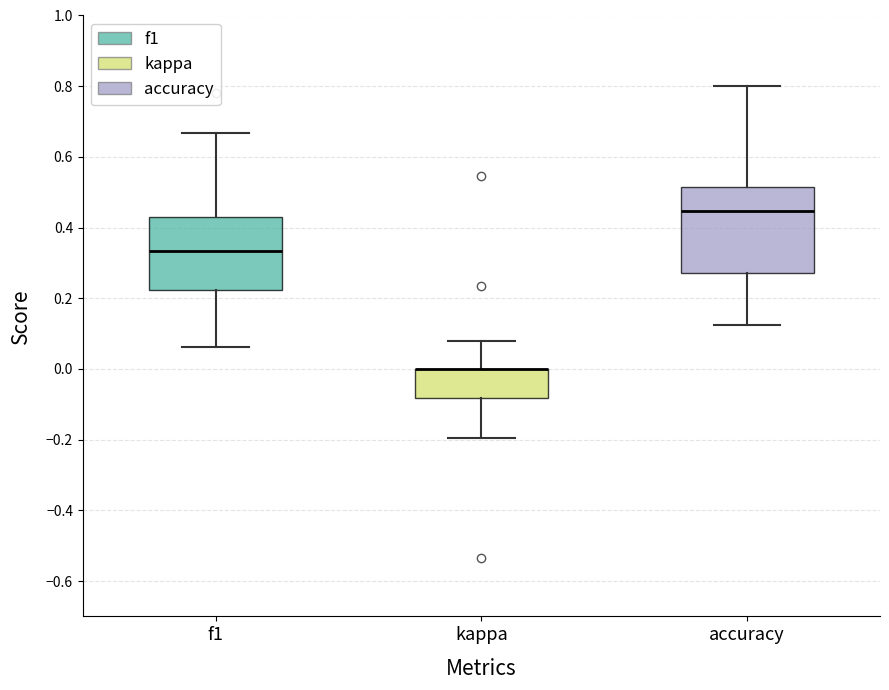

Which box is the tallest, from its lower edge to its upper edge?

accuracy